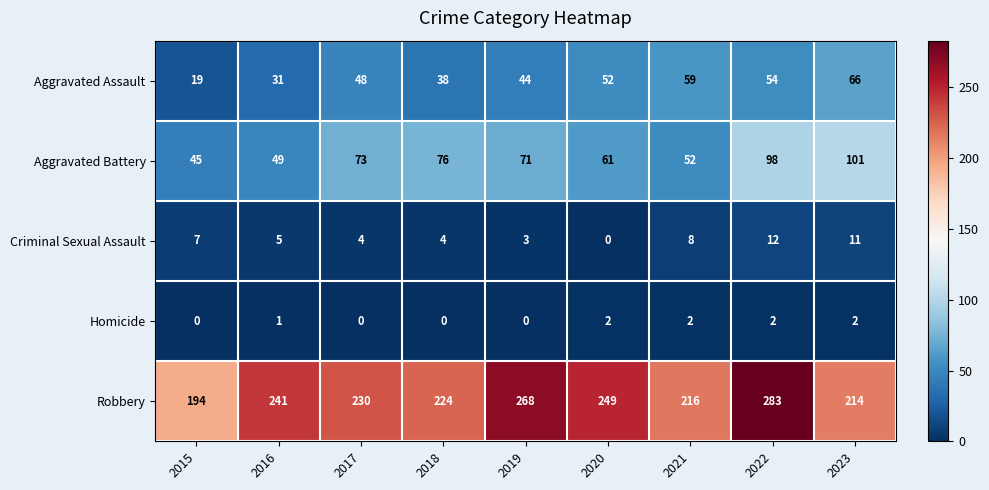

What is the maximum value shown in the chart?

283